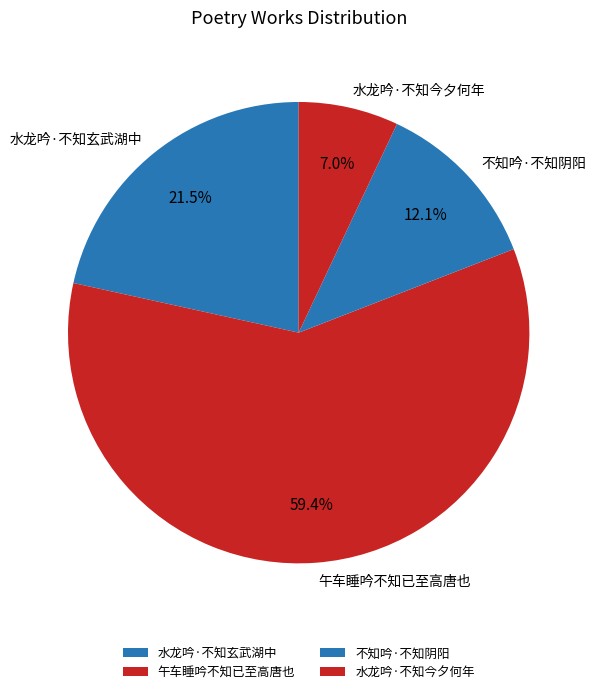

Rank the categories by value from highest to lowest.

午车睡吟不知已至高唐也, 水龙吟·不知玄武湖中, 不知吟·不知阴阳, 水龙吟·不知今夕何年